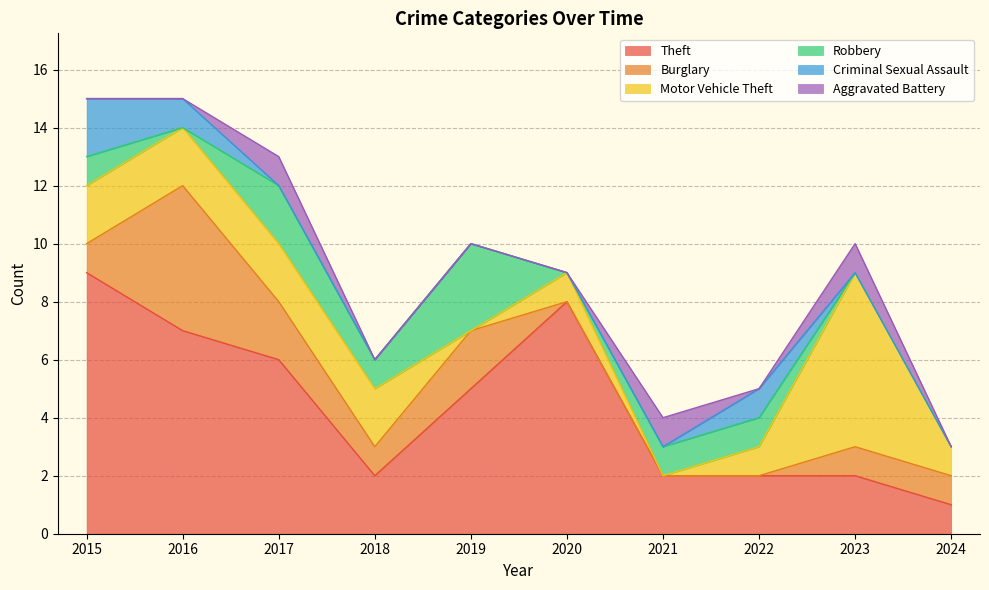

In Robbery, how many points are higher than both neighbors (excluding endpoints)?

2